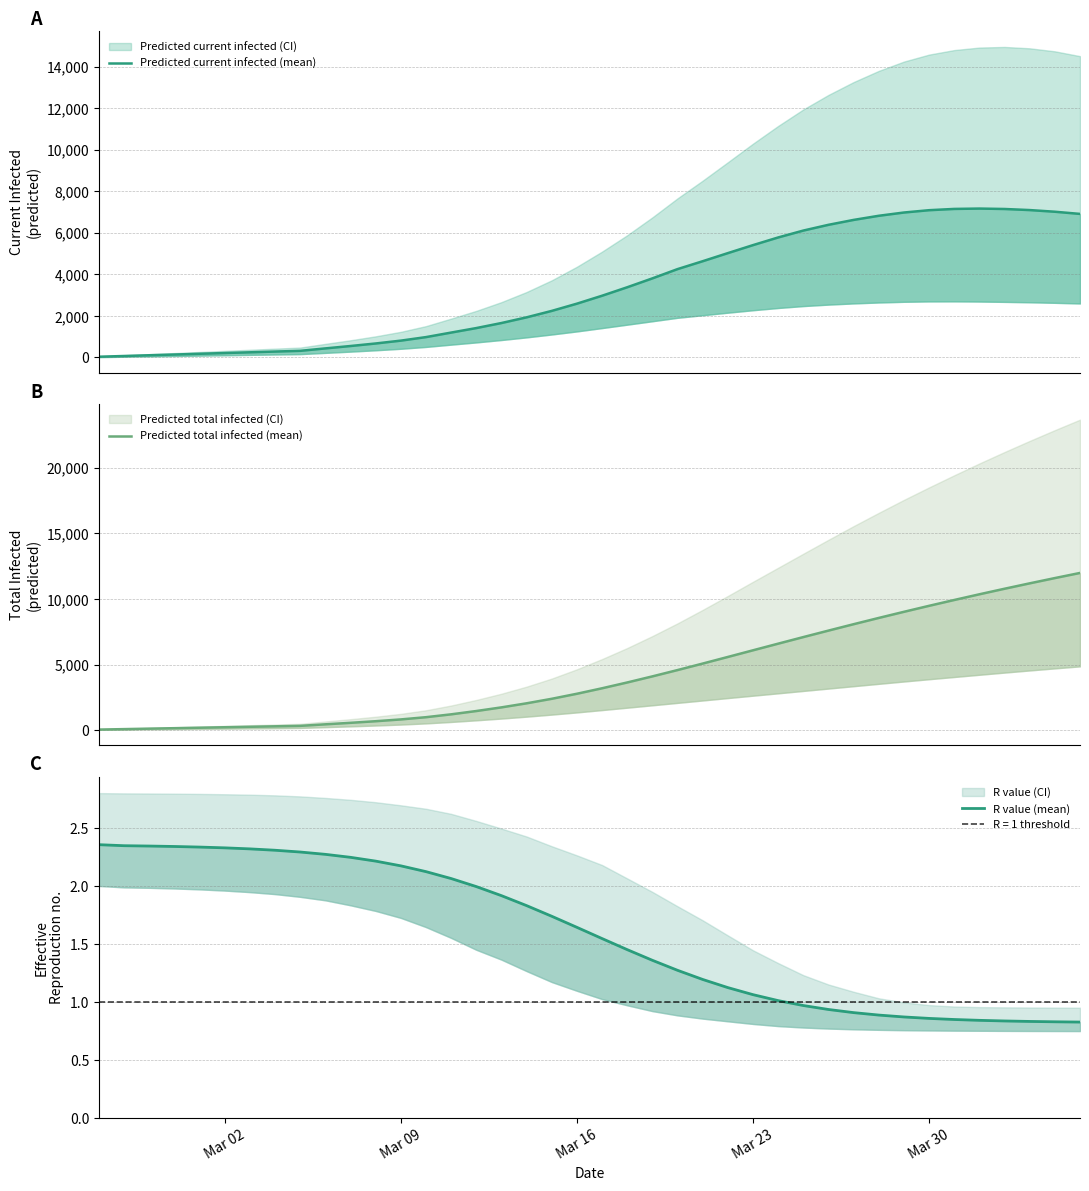

How many lines are shown in the chart?

3